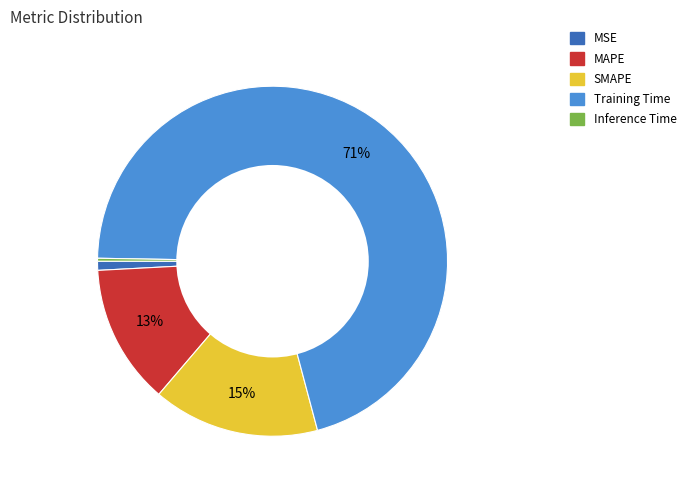

To the nearest percent, what is the average slice percentage?

20%